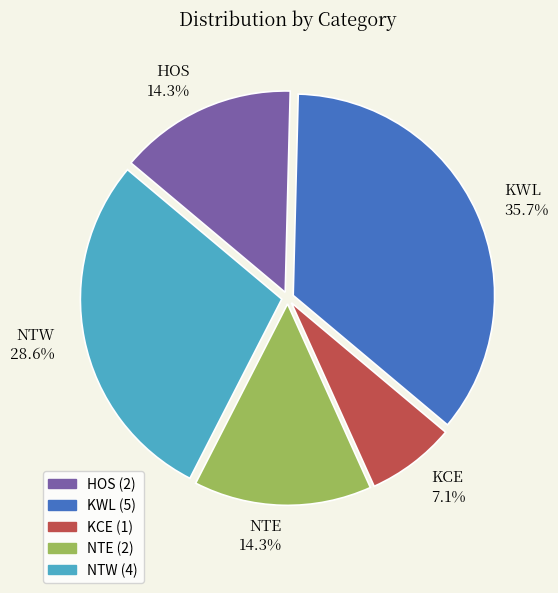

How many slices are in this pie chart?

5